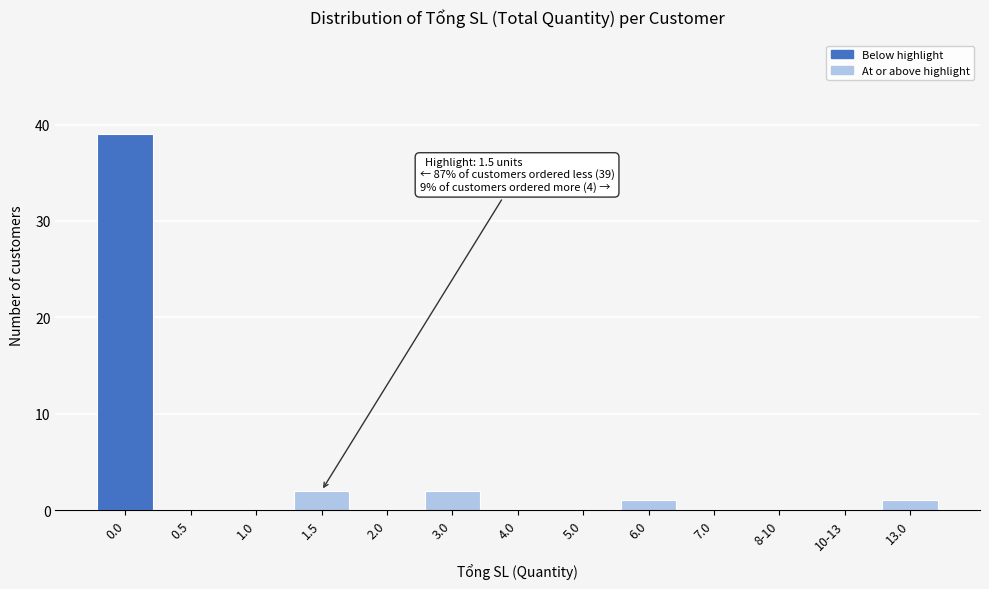

Reading left to right, what are all the values shown in this chart?

0.0=39	0.5=0	1.0=0	1.5=2	2.0=0	3.0=2	4.0=0	5.0=0	6.0=1	7.0=0	8-10=0	10-13=0	13.0=1